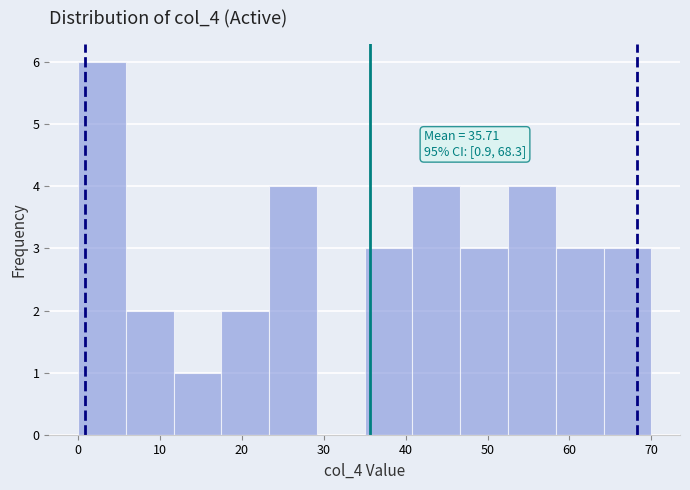

Which range on the x-axis has the tallest bar?

0 to 6